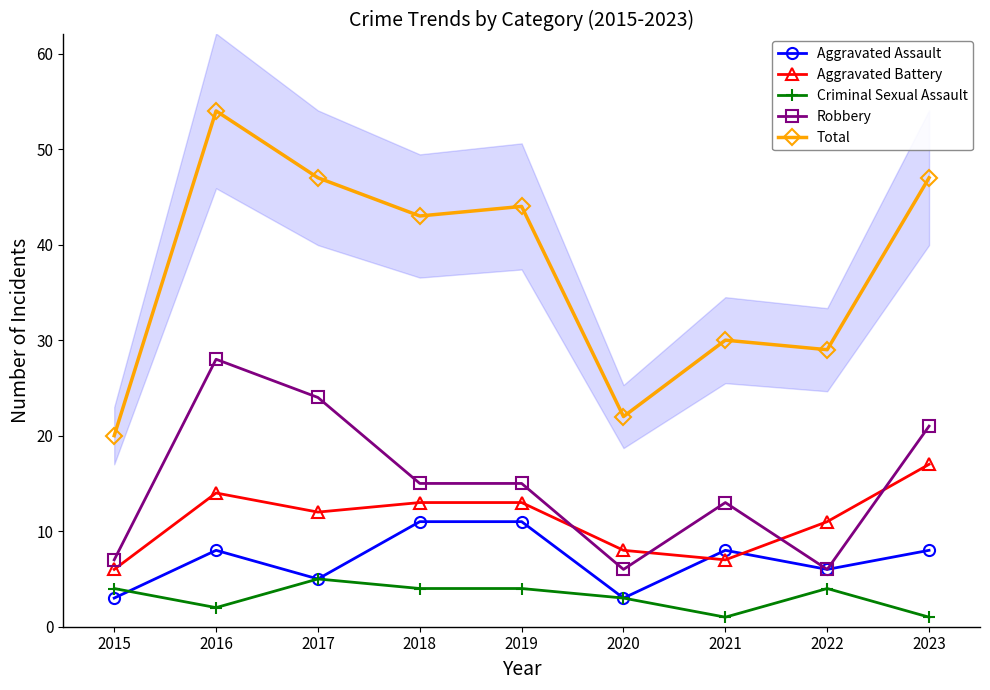

At which category does Robbery reach its first local peak?

2016